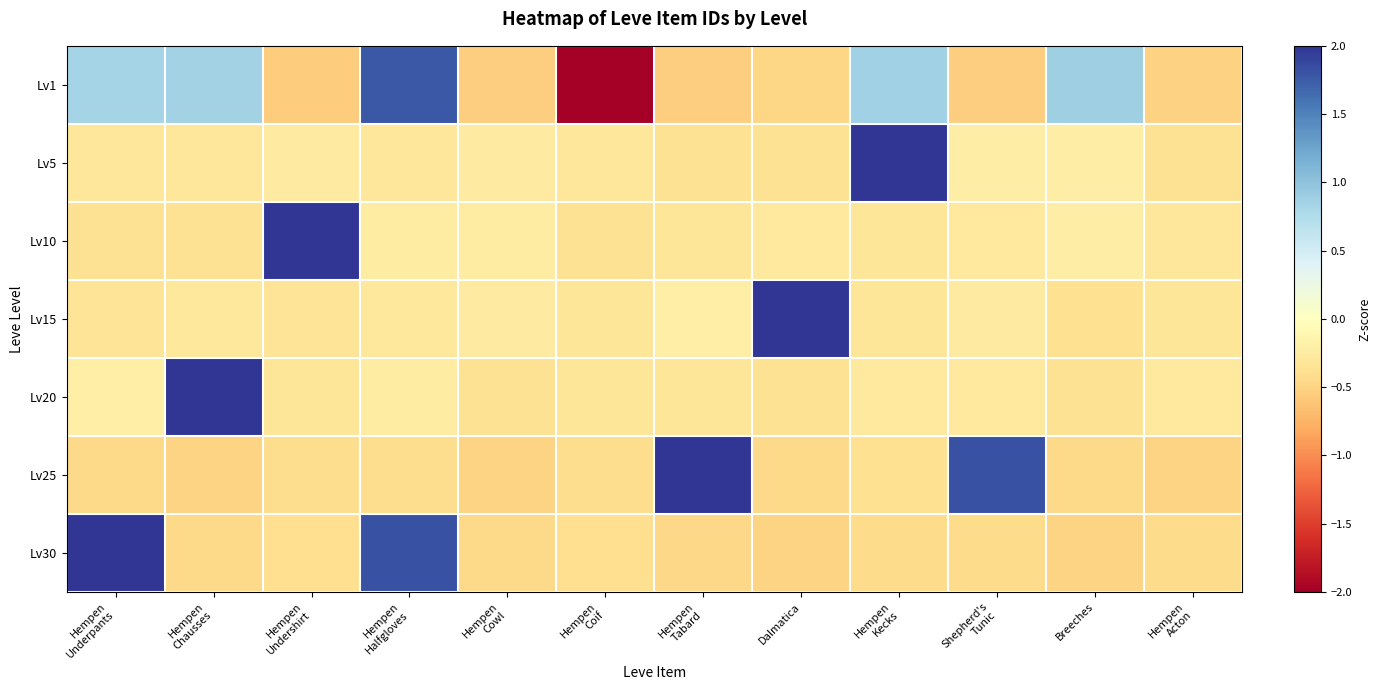

Which has a higher value, Hempen
Tabard or Breeches?

Breeches